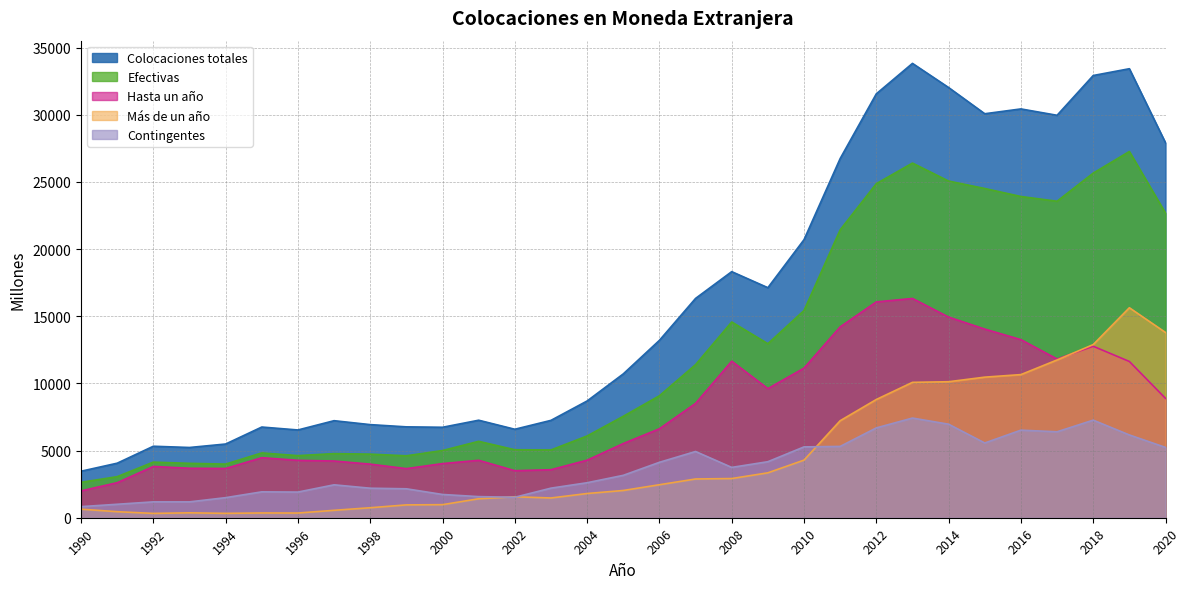

At which label is Contingentes closest to 4124?

2006